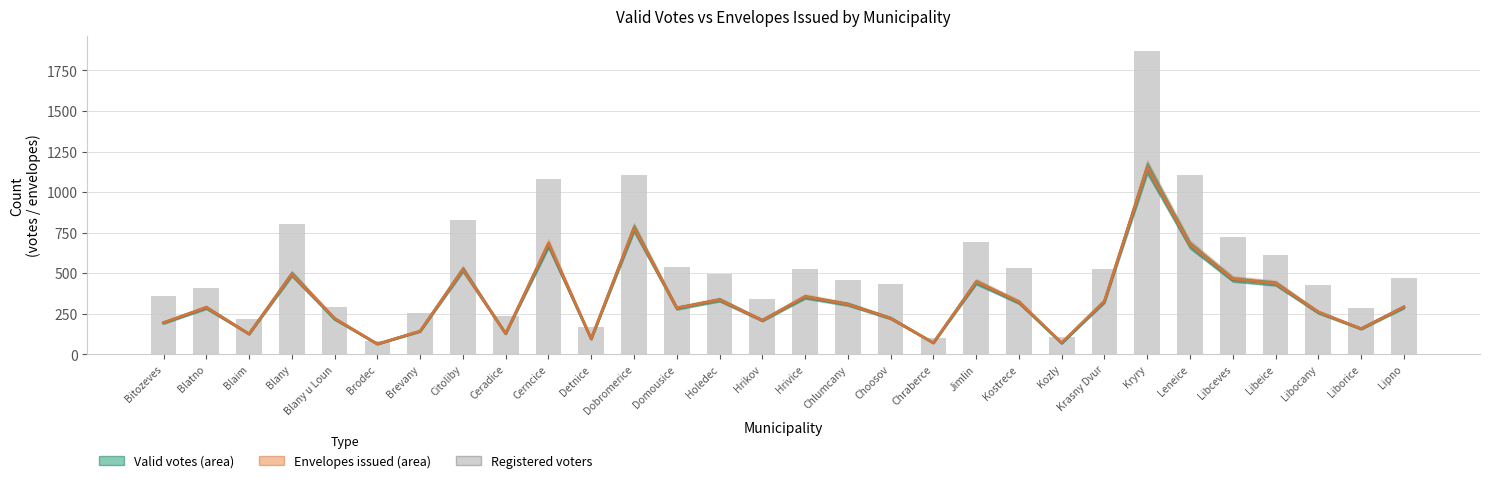

What is the total value across all series at Leneice?

2452